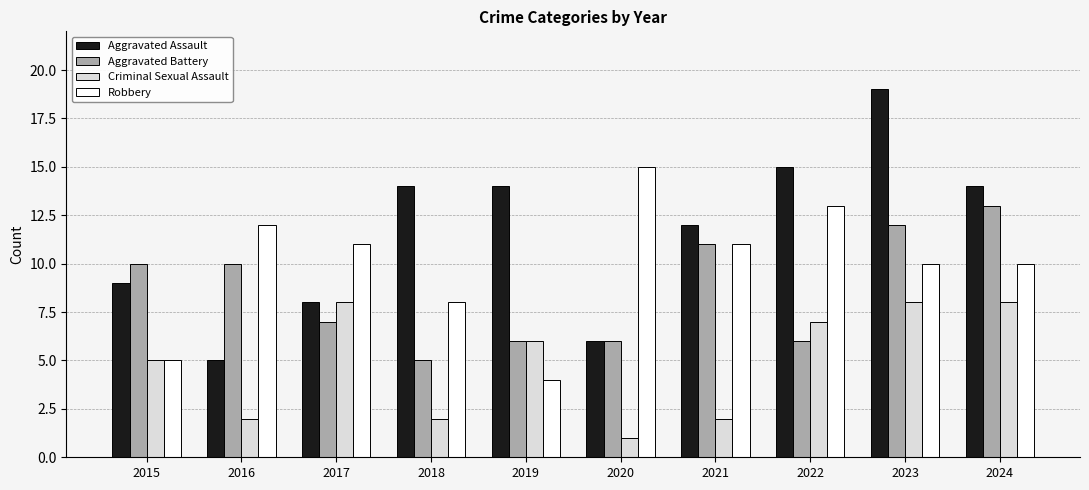

Which series has the largest total across all categories?

Aggravated Assault